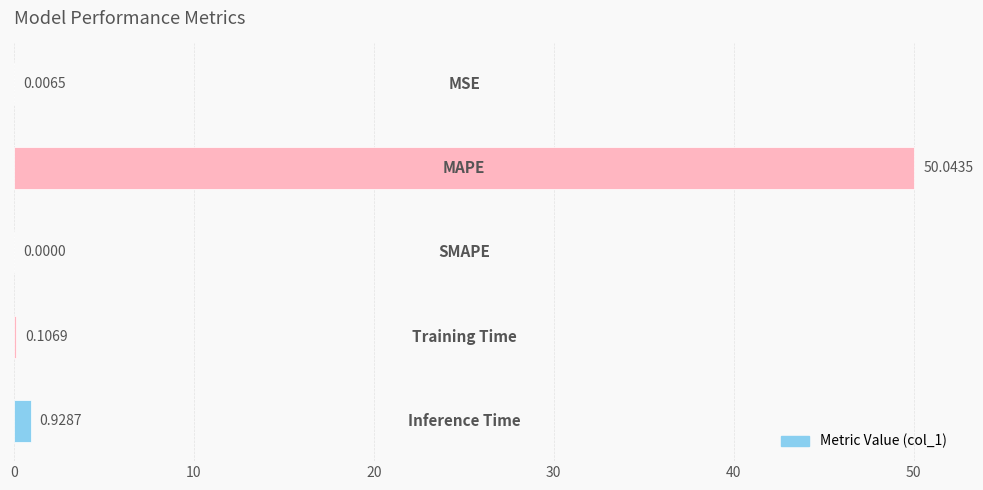

What is the sum of all values?

51.1